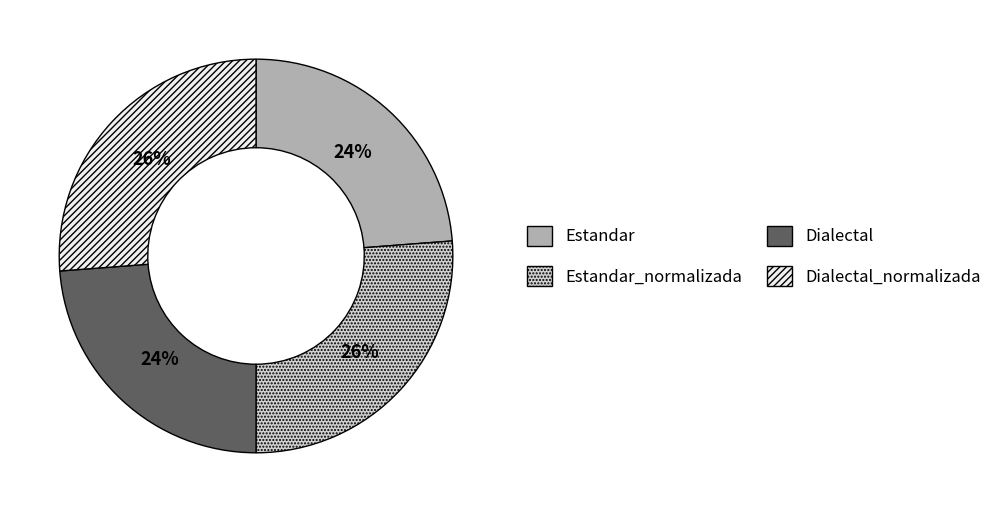

Is there a majority slice in this chart?

No